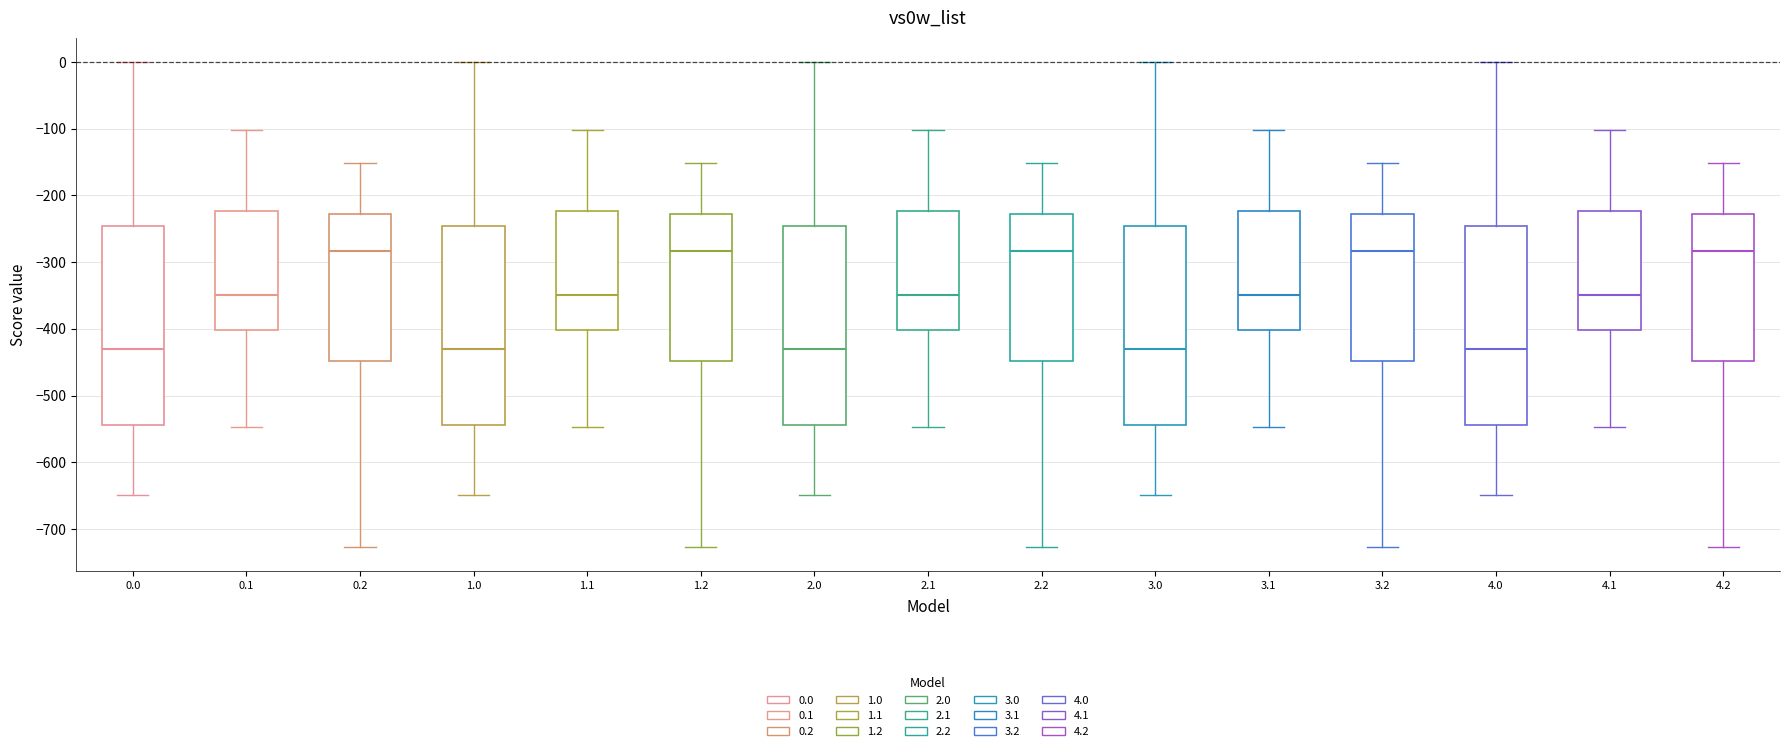

Reading left to right, read every box against the y-axis: the position of its median line, the range the box covers, and the ends of its whiskers. The values are not printed on the chart, so give them approximately, as read against the axis.

0.0: median -430, box -540 to -250, whiskers -650 to 0
0.1: median -350, box -400 to -220, whiskers -550 to -100
0.2: median -280, box -450 to -230, whiskers -730 to -150
1.0: median -430, box -540 to -250, whiskers -650 to 0
1.1: median -350, box -400 to -220, whiskers -550 to -100
1.2: median -280, box -450 to -230, whiskers -730 to -150
2.0: median -430, box -540 to -250, whiskers -650 to 0
2.1: median -350, box -400 to -220, whiskers -550 to -100
2.2: median -280, box -450 to -230, whiskers -730 to -150
3.0: median -430, box -540 to -250, whiskers -650 to 0
3.1: median -350, box -400 to -220, whiskers -550 to -100
3.2: median -280, box -450 to -230, whiskers -730 to -150
4.0: median -430, box -540 to -250, whiskers -650 to 0
4.1: median -350, box -400 to -220, whiskers -550 to -100
4.2: median -280, box -450 to -230, whiskers -730 to -150